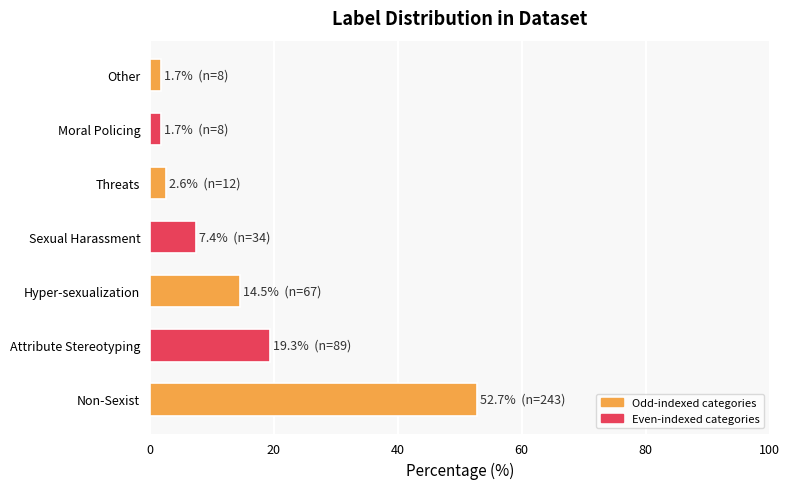

How many data points does each series have?

7